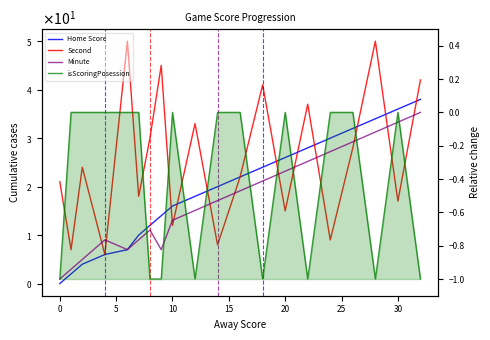

How many data points does each series have?

20